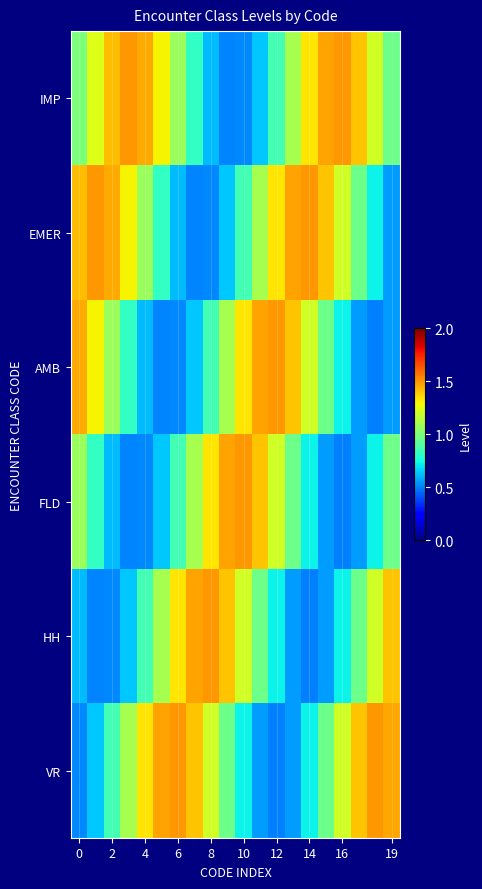

Which series has the largest range (max minus min)?

VR